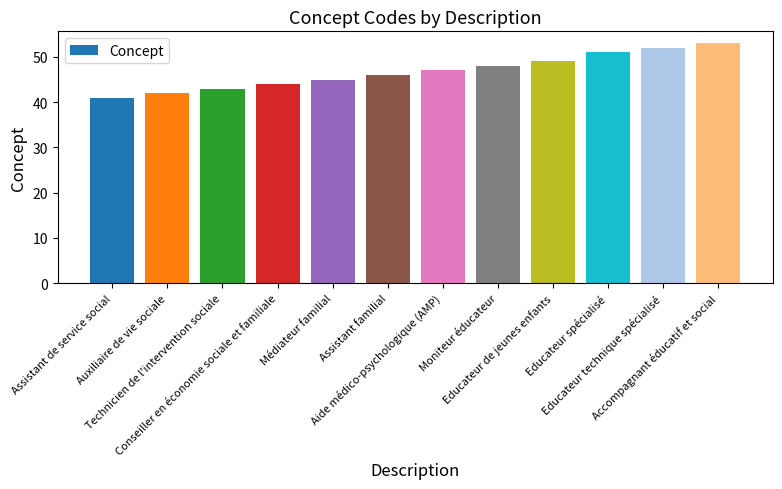

What is the difference between the maximum and minimum values?

12